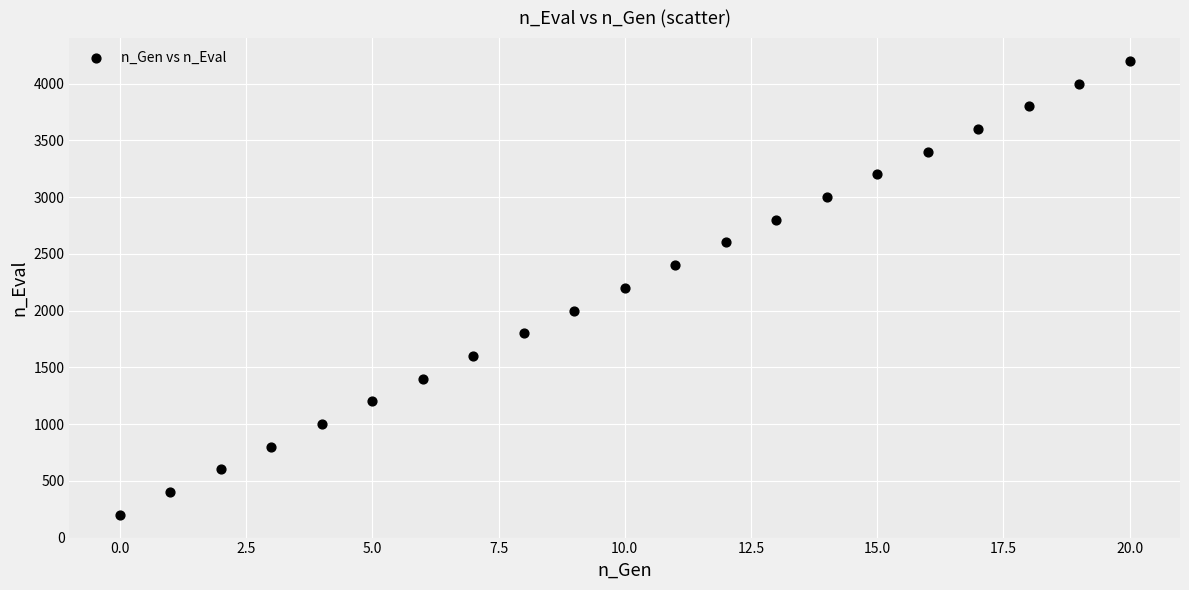

What is the range of Y values (max minus min)?

4000